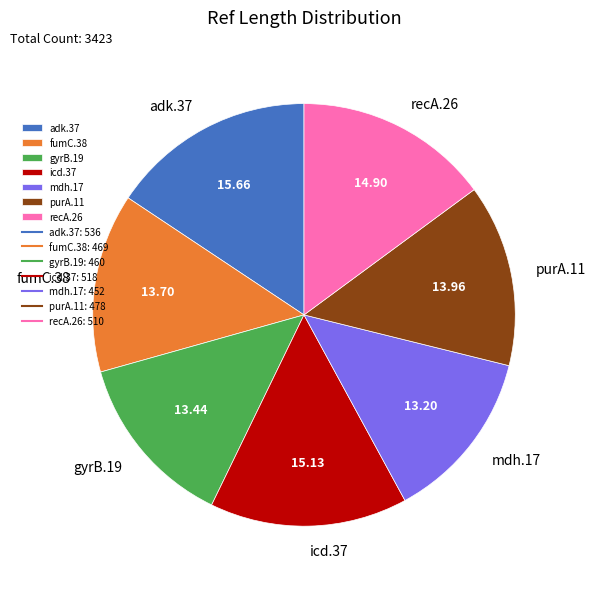

Count the number of slices in the pie.

7